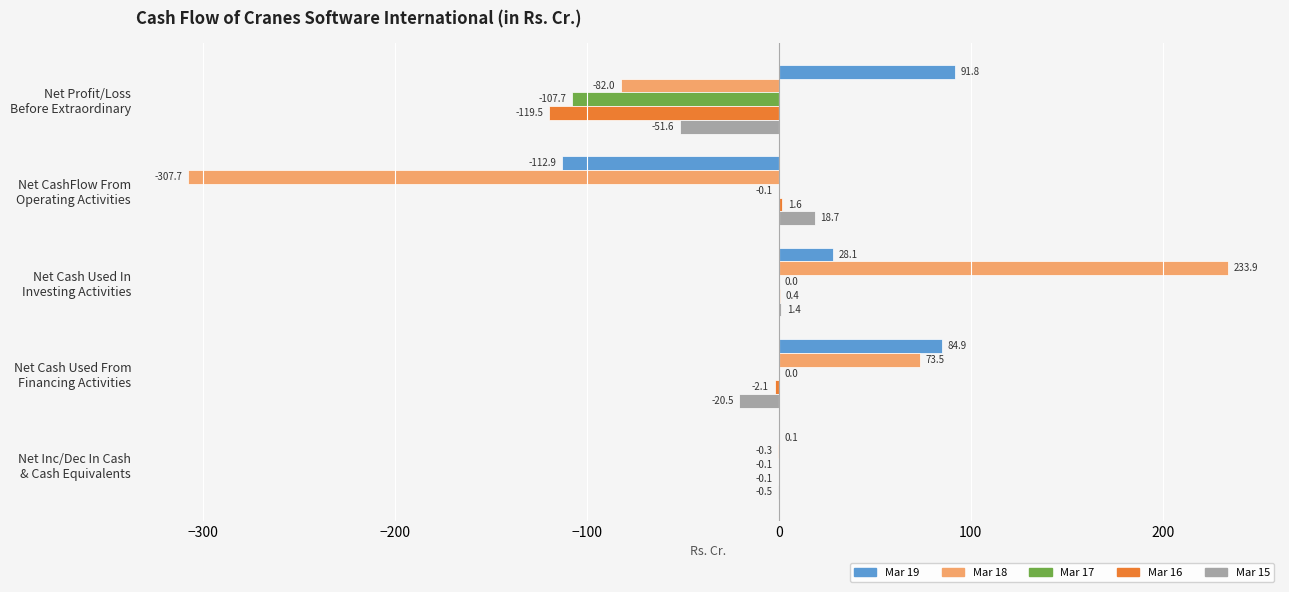

What is the highest value of the Mar 15 series?

18.7